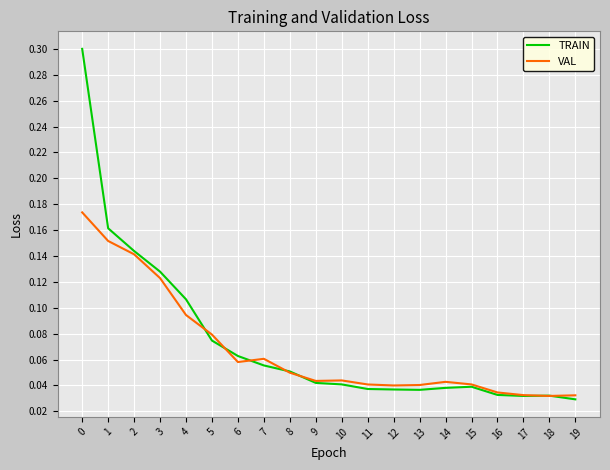

How many lines are shown in the chart?

2